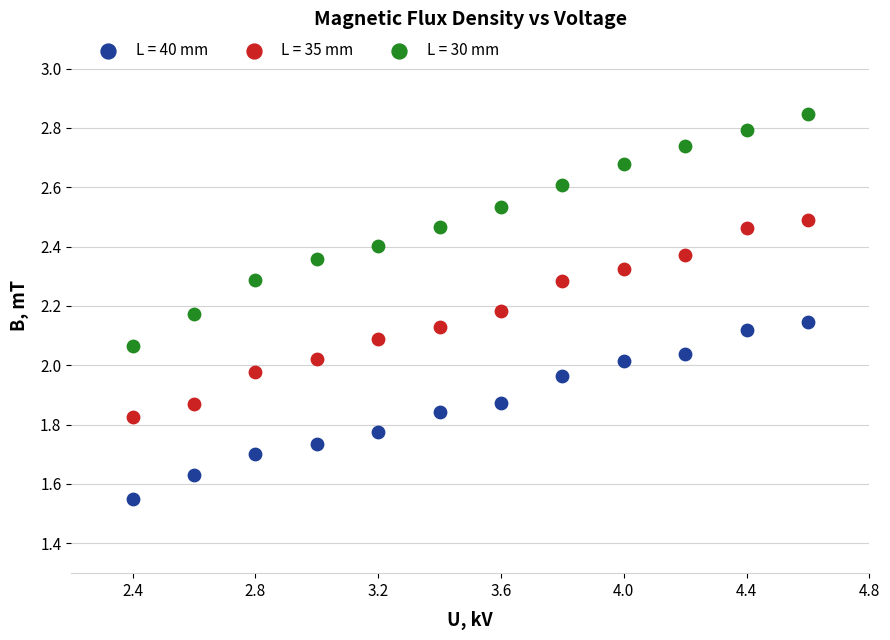

Which series contains the highest Y value?

L = 30 mm